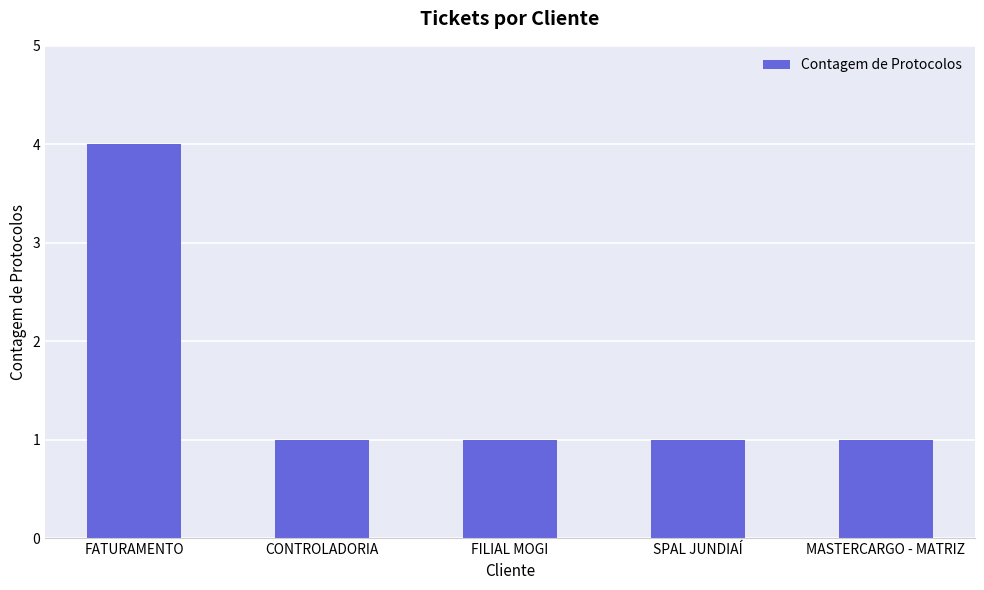

Count the number of categories in the chart.

5